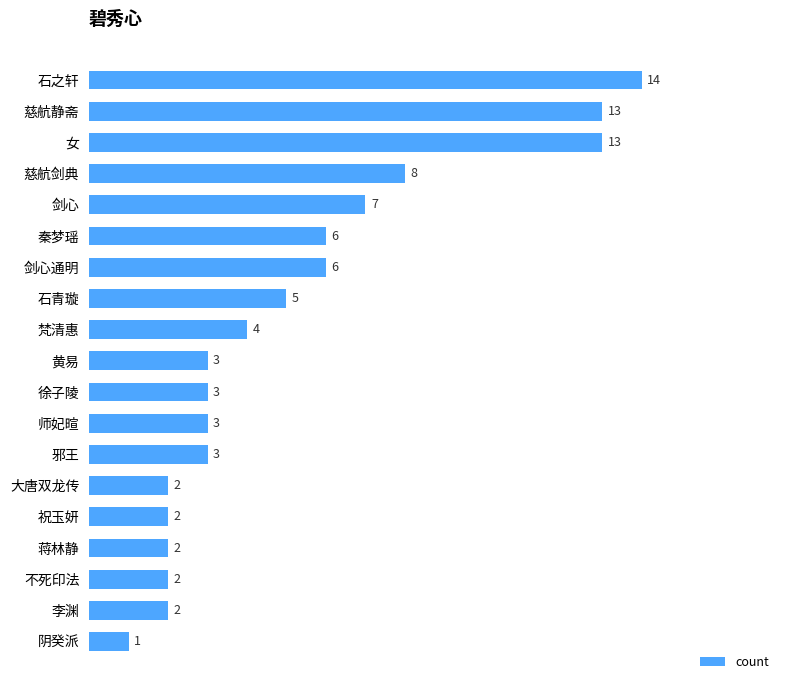

What is the difference between the second highest and minimum values?

12